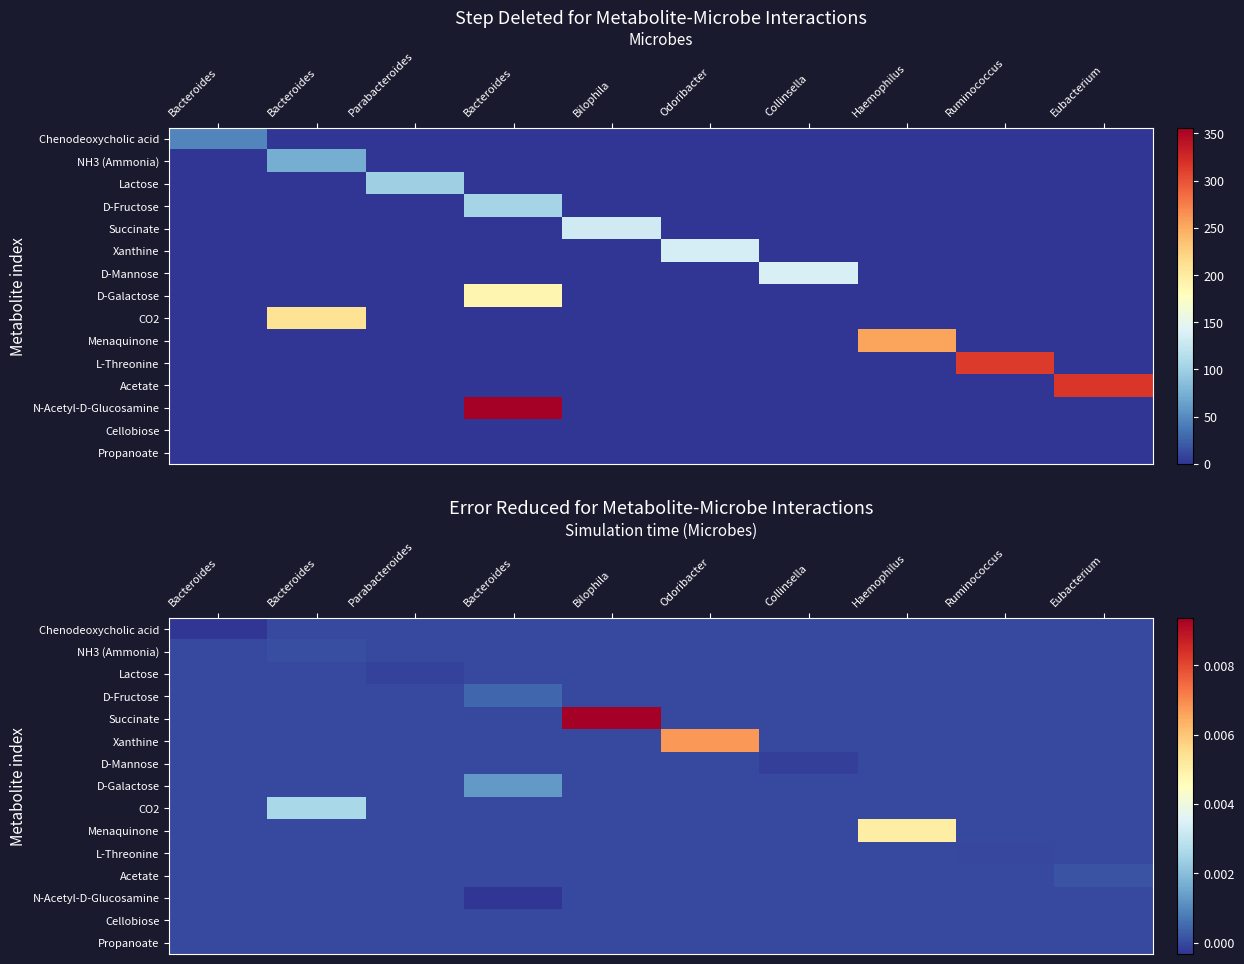

The Chenodeoxycholic acid series shows 0.0 at Bacteroides. True or false?

True